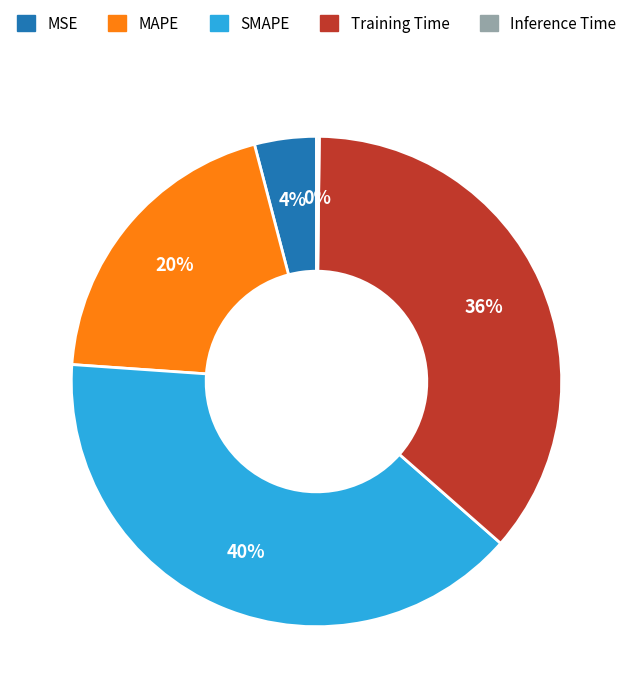

To the nearest percent, what is the difference between the Training Time and MAPE slice percentages?

16%